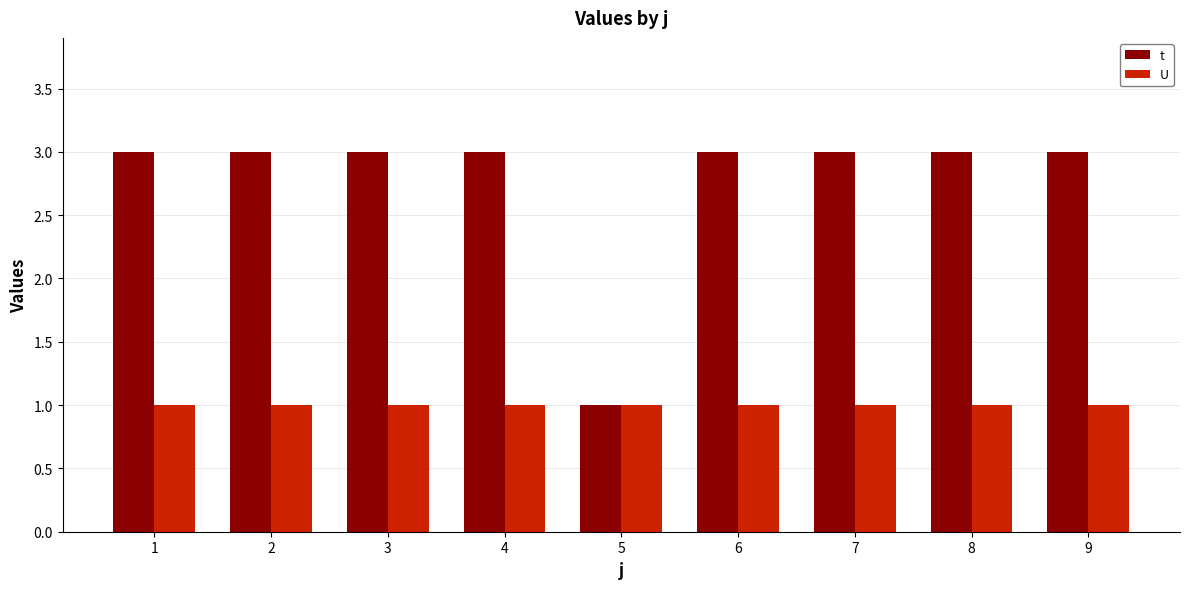

Is the value of t at 3 greater than the value of U at 2?

Yes